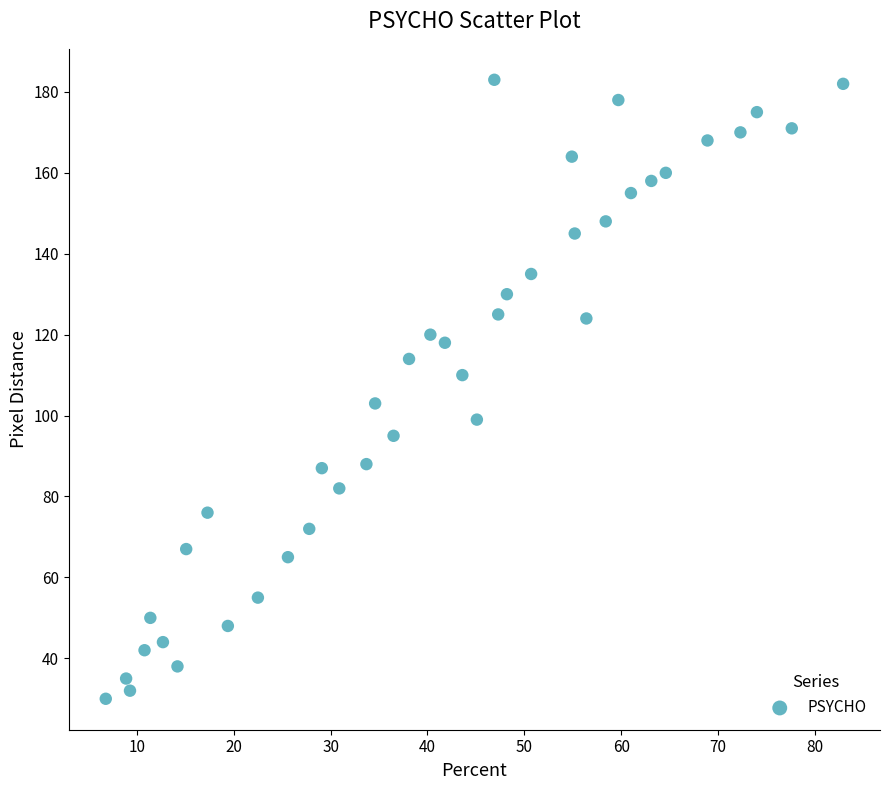

What is the range of Y values (max minus min)?

153